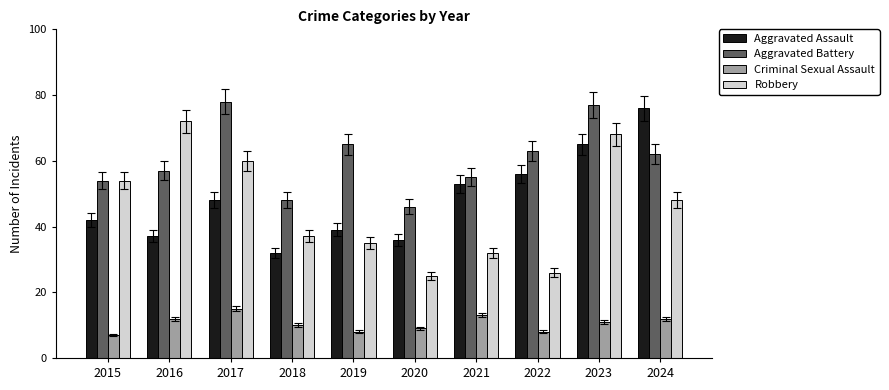

What value does the Aggravated Assault series have at 2022, to the nearest 10?

60